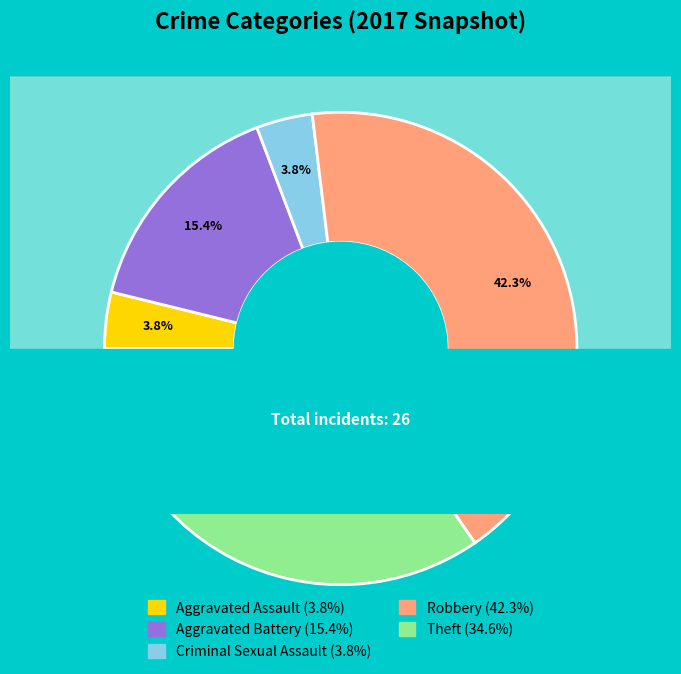

The Robbery slice represents 37% of the pie. True or false?

False